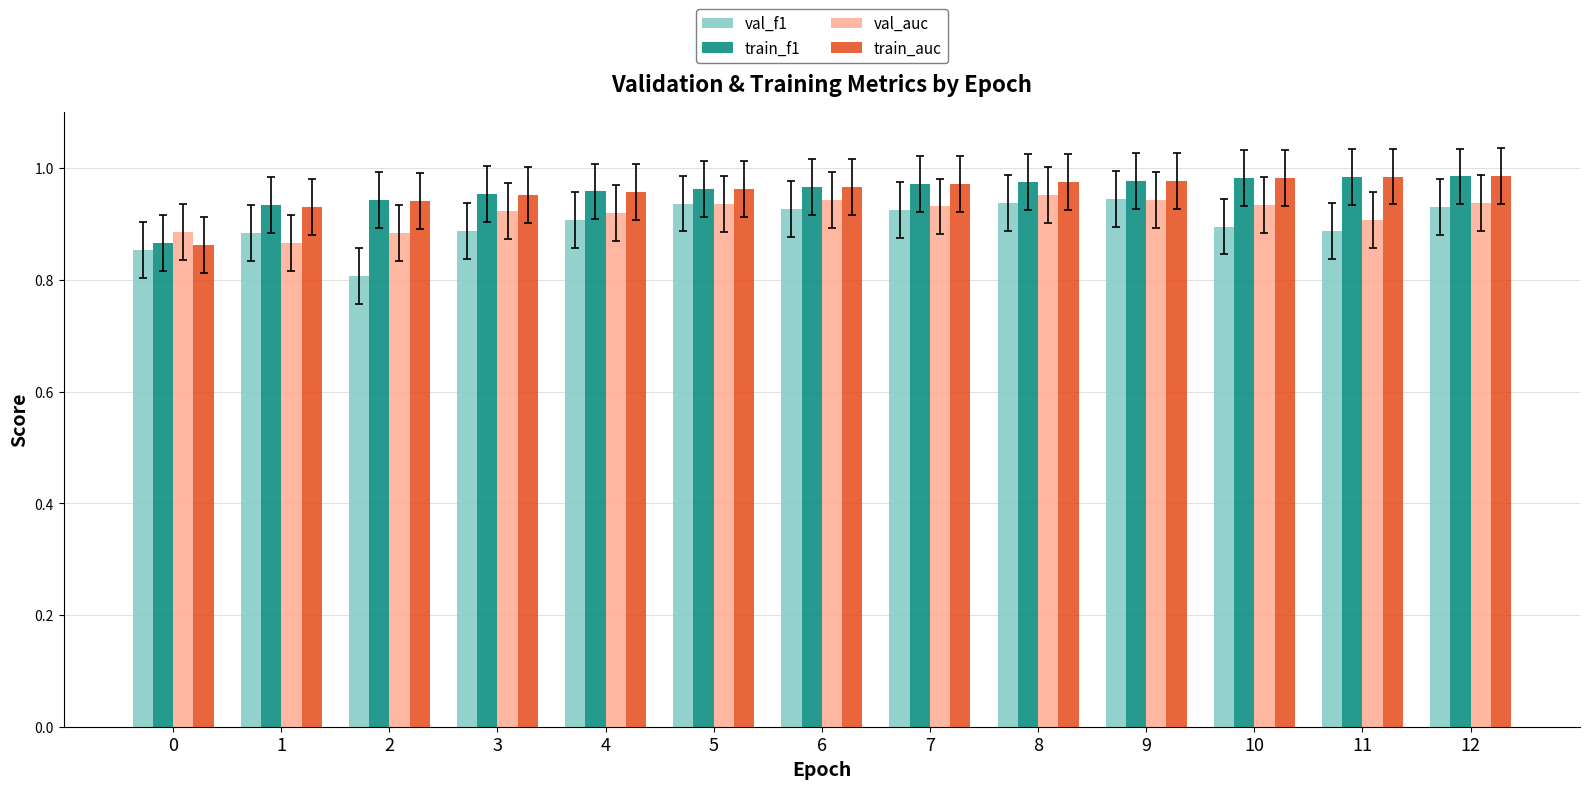

Are the bars grouped side by side (vs. stacked)?

Yes